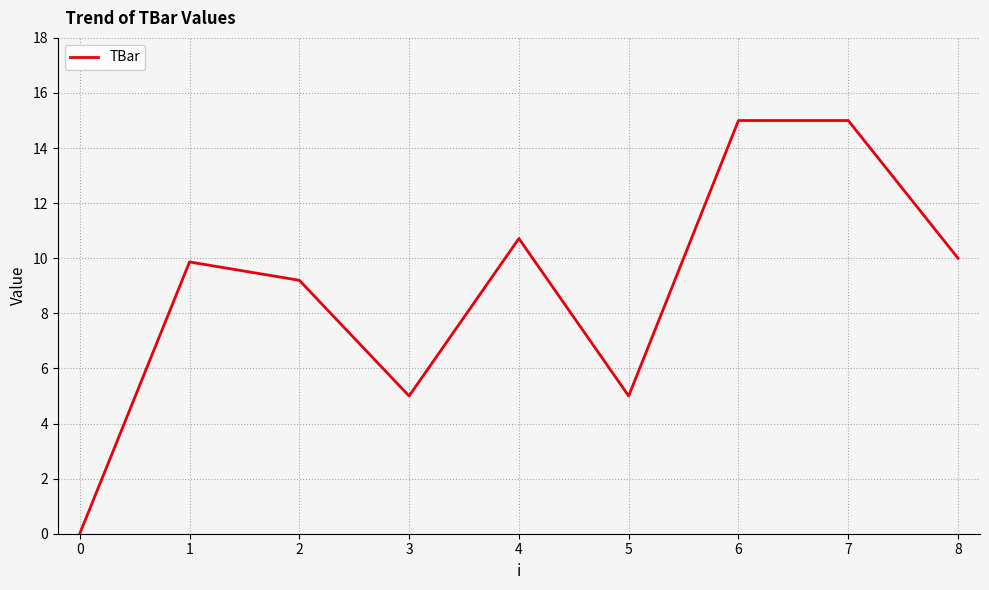

What is the difference between the values at 2 and 1?

0.7